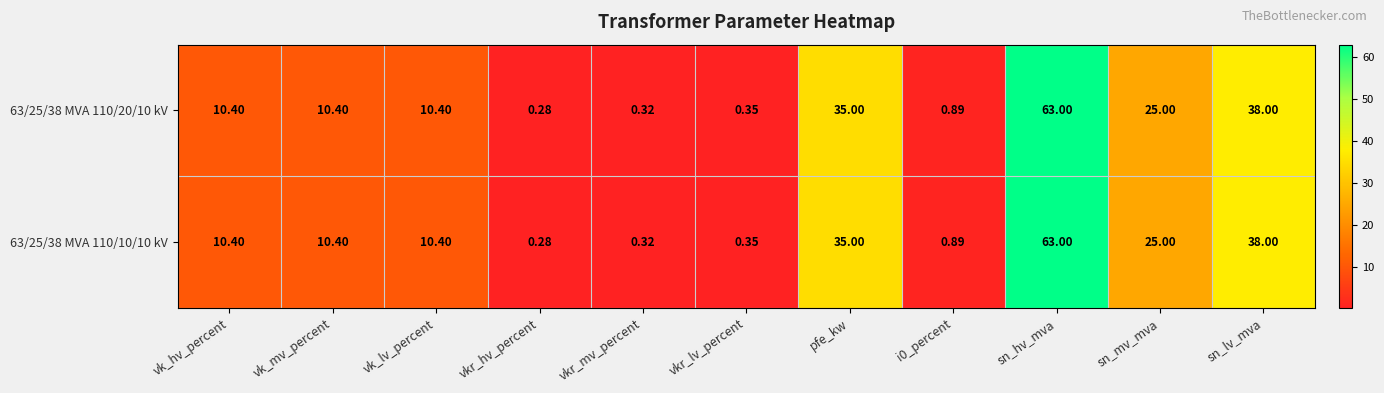

Which category has the lowest value across all series?

vkr_hv_percent